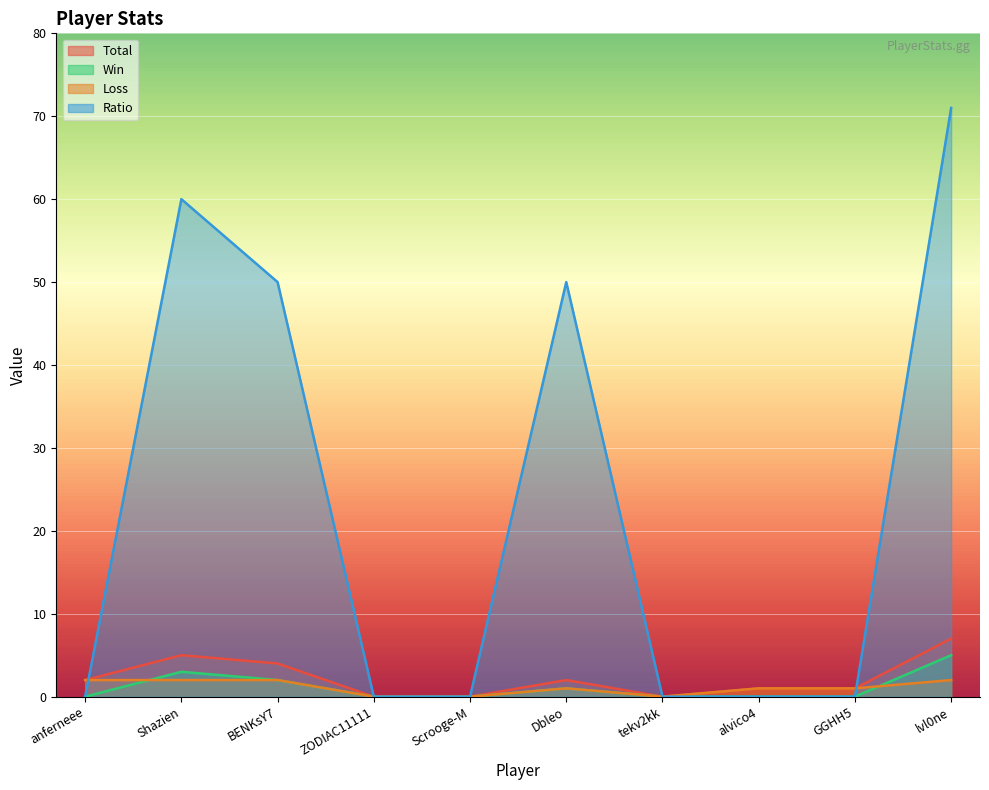

True or false: Win and Ratio intersect in this chart.

False